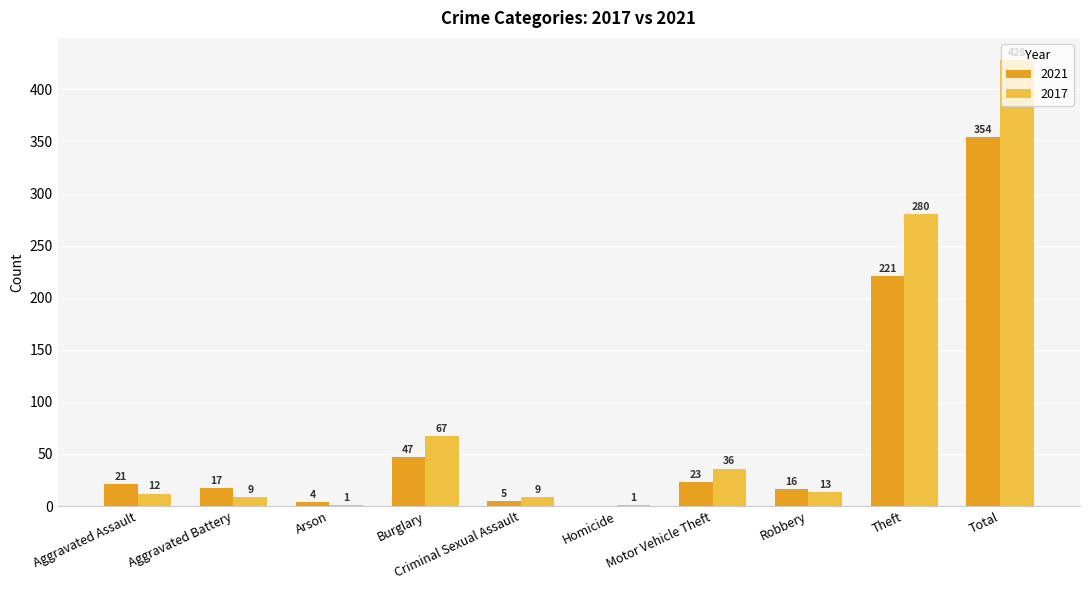

What is the total value across all series at Criminal Sexual Assault?

14